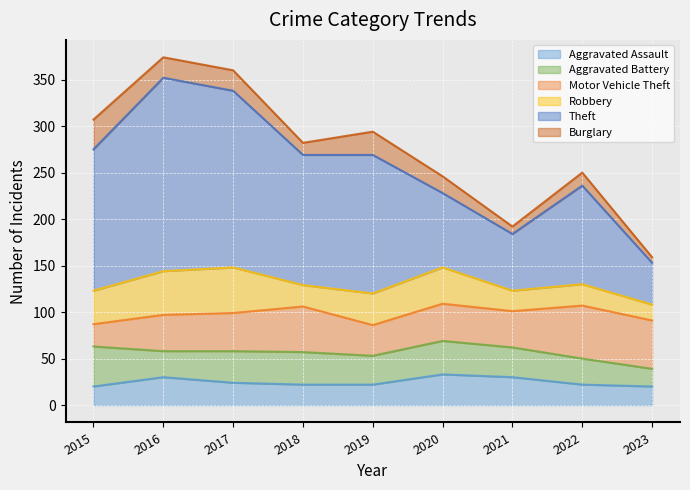

Which has a higher value, 2017 or 2020?

2020